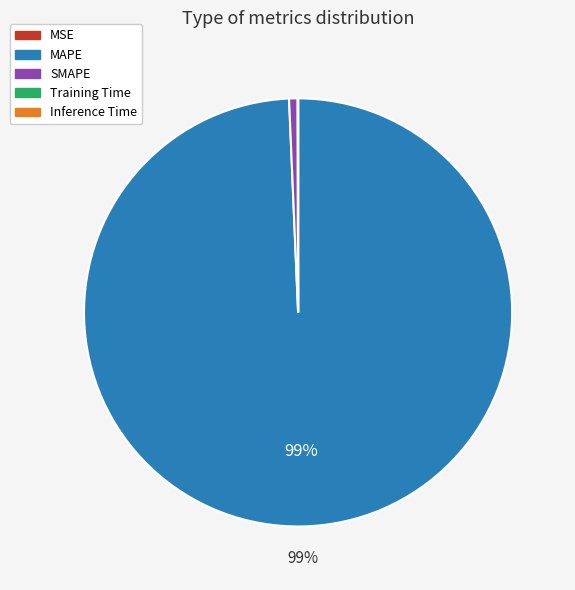

To the nearest percent, what is the difference between the largest and smallest slice percentages?

99%